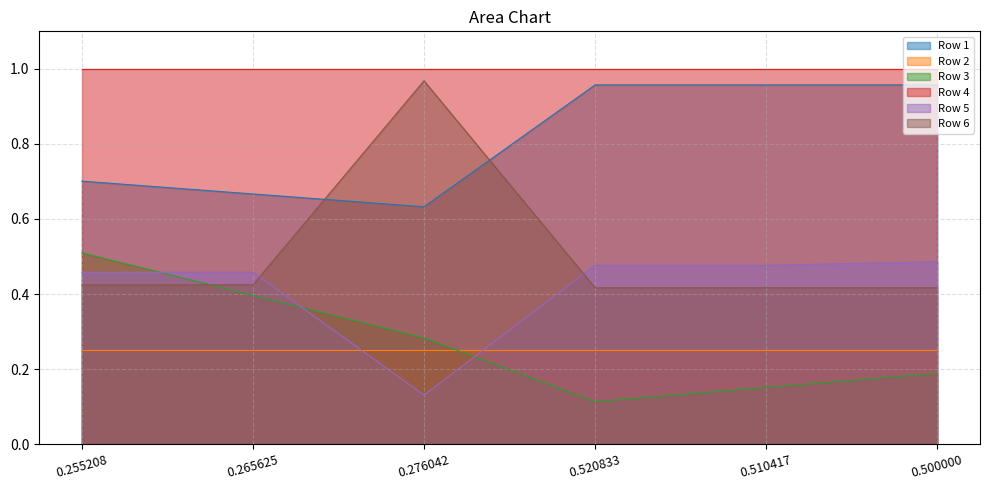

Rank the categories by Row 6 value from lowest to highest.

0.520833, 0.510417, 0.500000, 0.255208, 0.265625, 0.276042